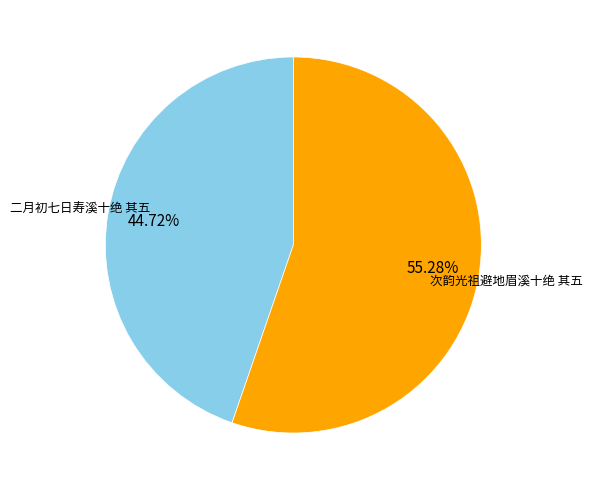

Is there a majority slice in this chart?

Yes